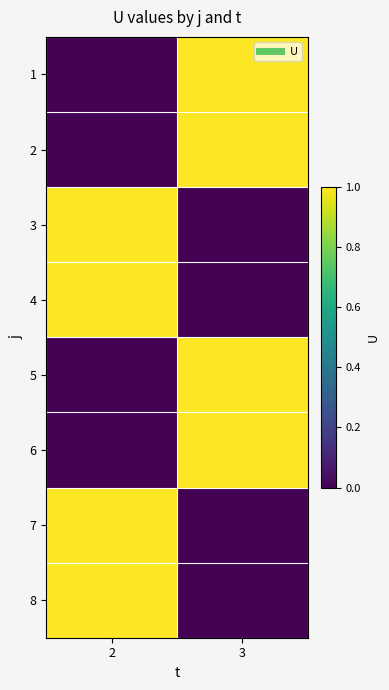

At which category is the sum across all series the highest?

2